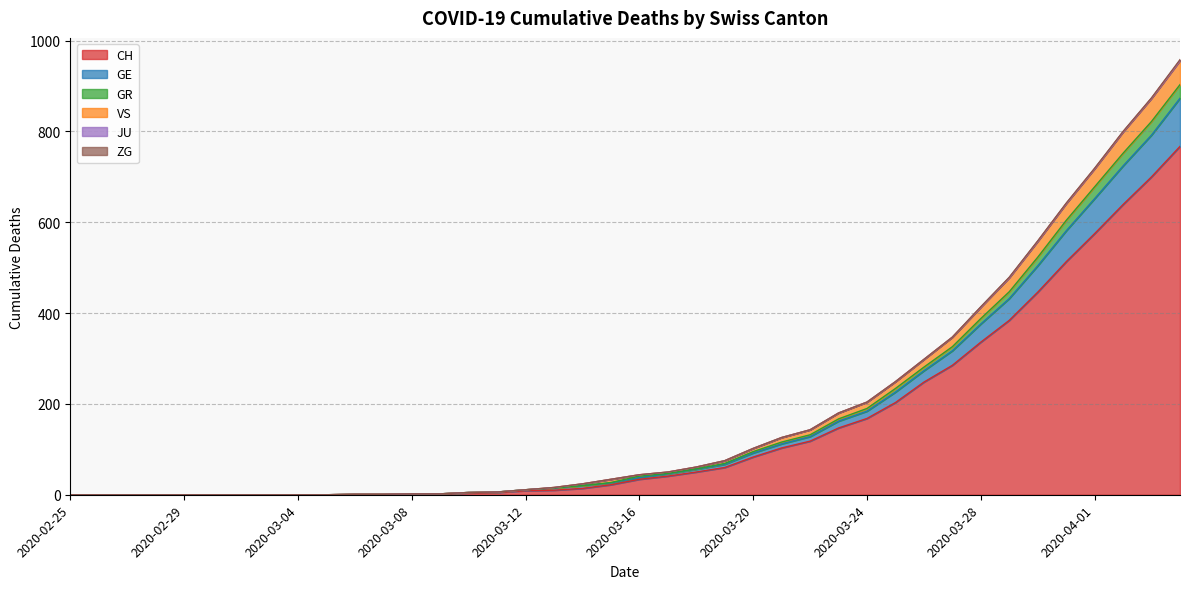

Which category has the highest value in the VS series?

2020-04-04